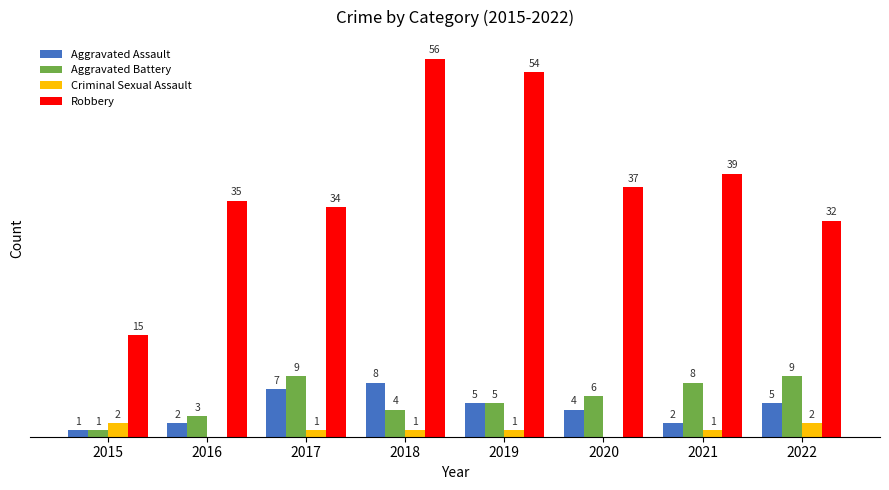

Which series has the largest total across all categories?

Robbery